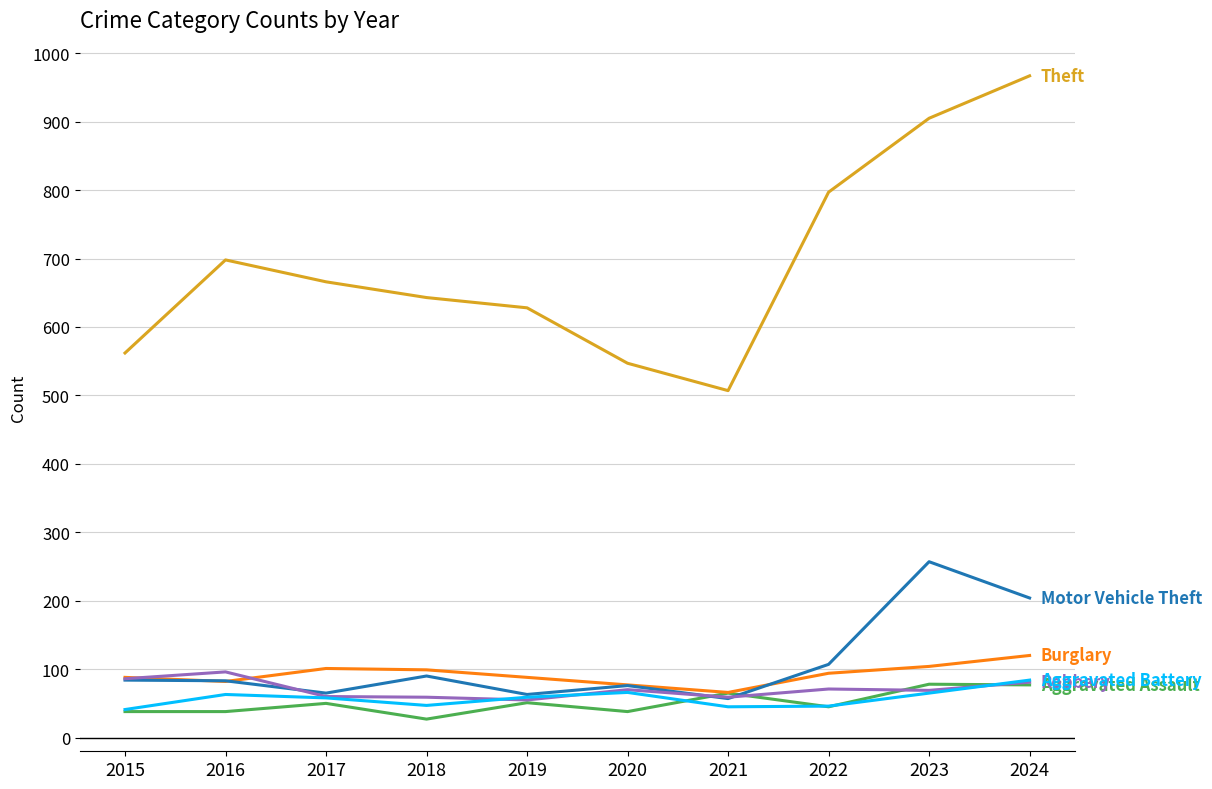

What is the maximum value shown in the chart?

967